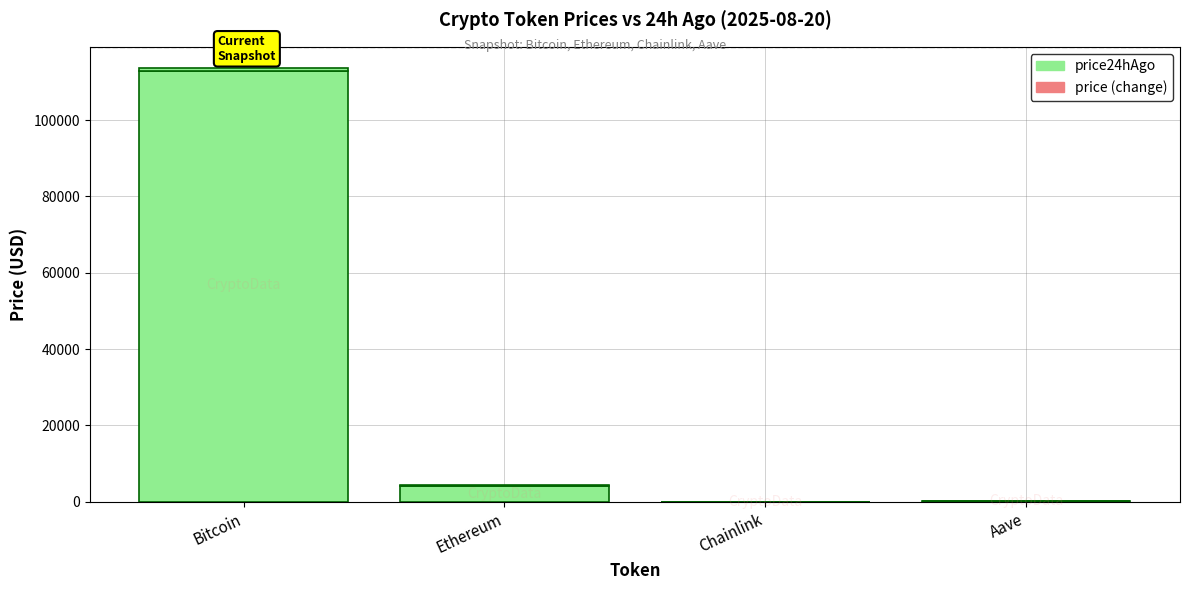

Does the chart contain stacked bars?

Yes